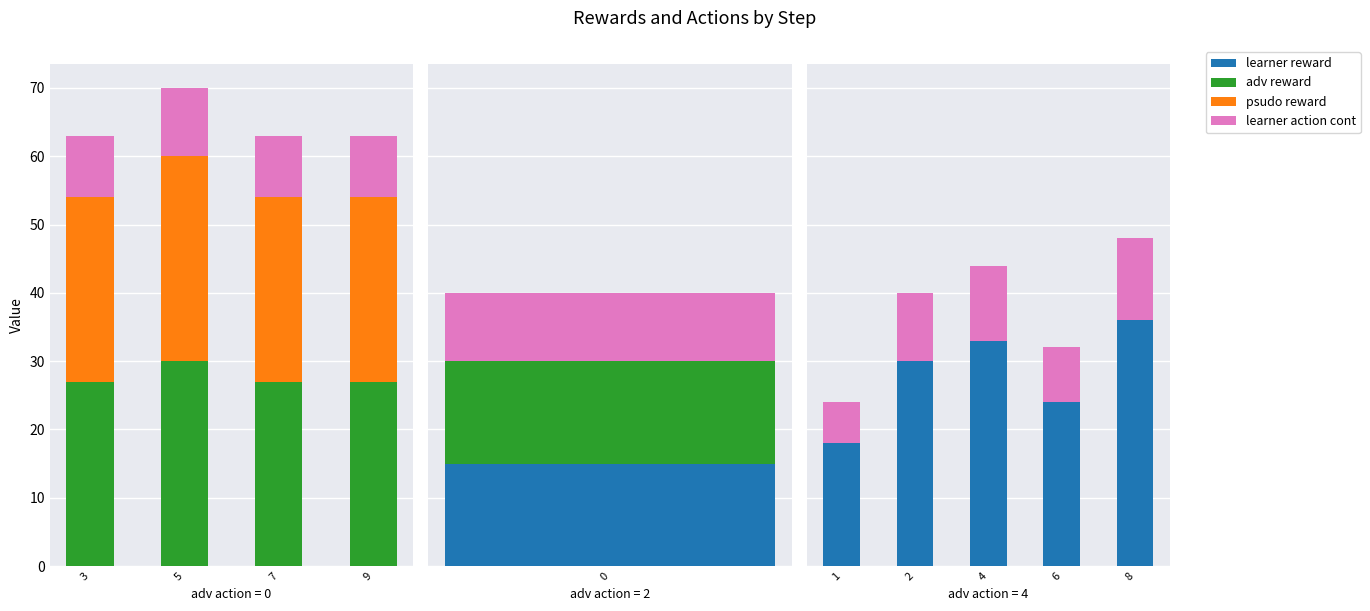

Between 6 and 8, which is larger?

8